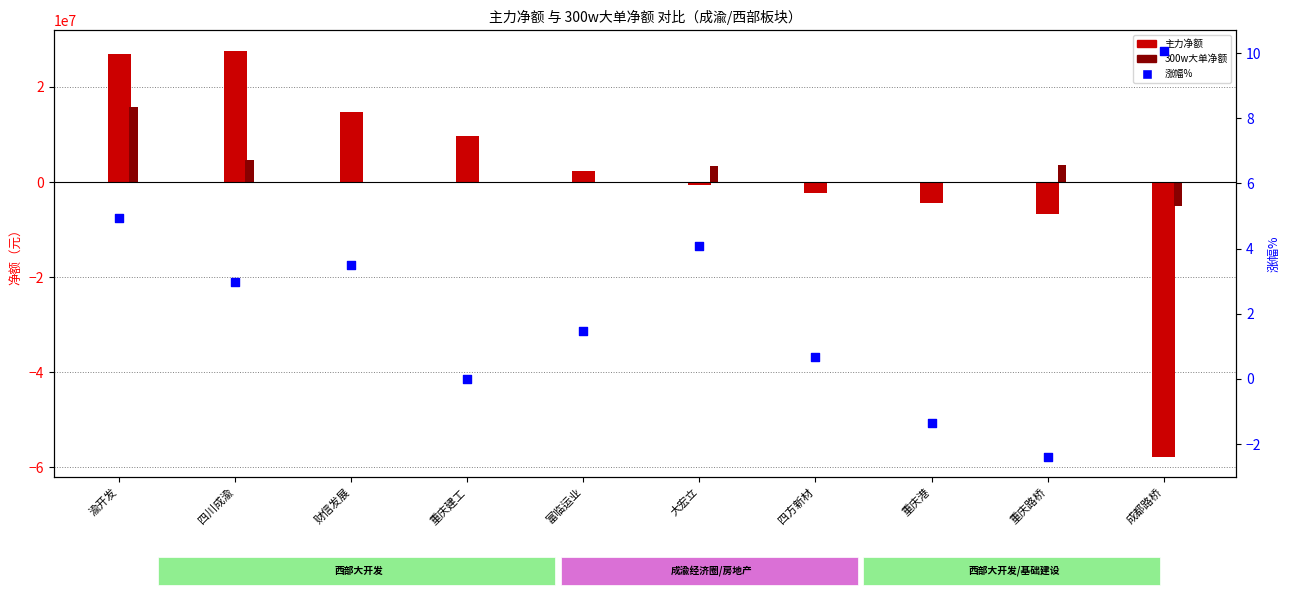

Between 大宏立 and 渝开发, which is larger?

渝开发